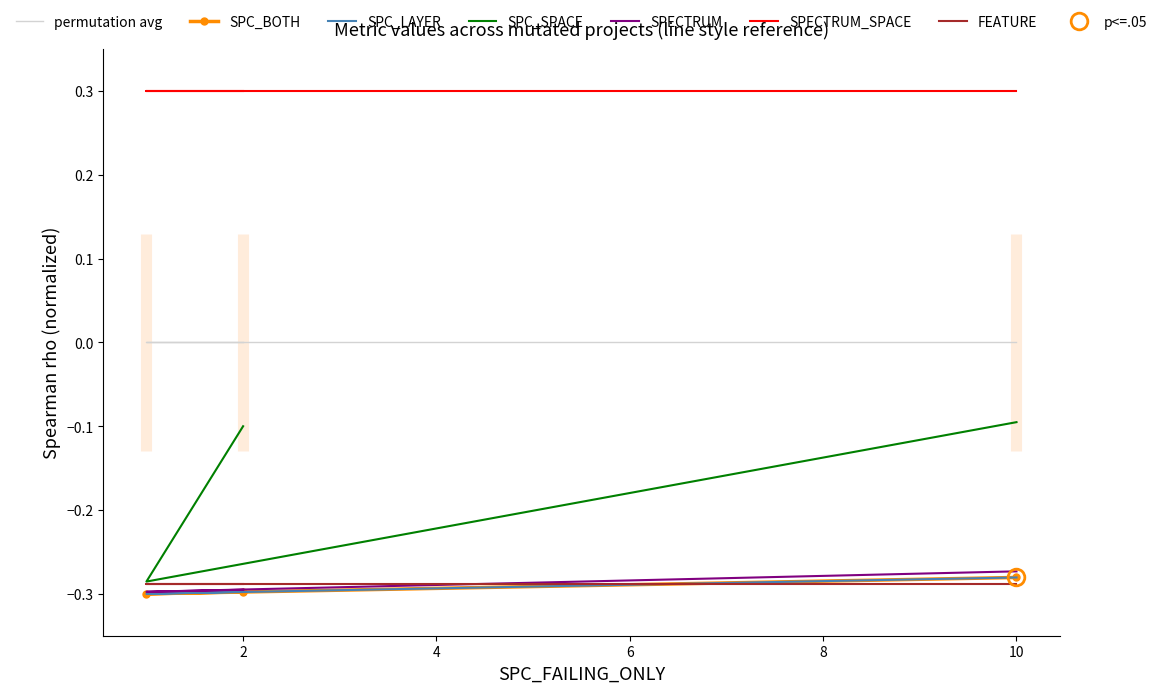

The value of SPECTRUM at 10 is -0.2. True or false?

False